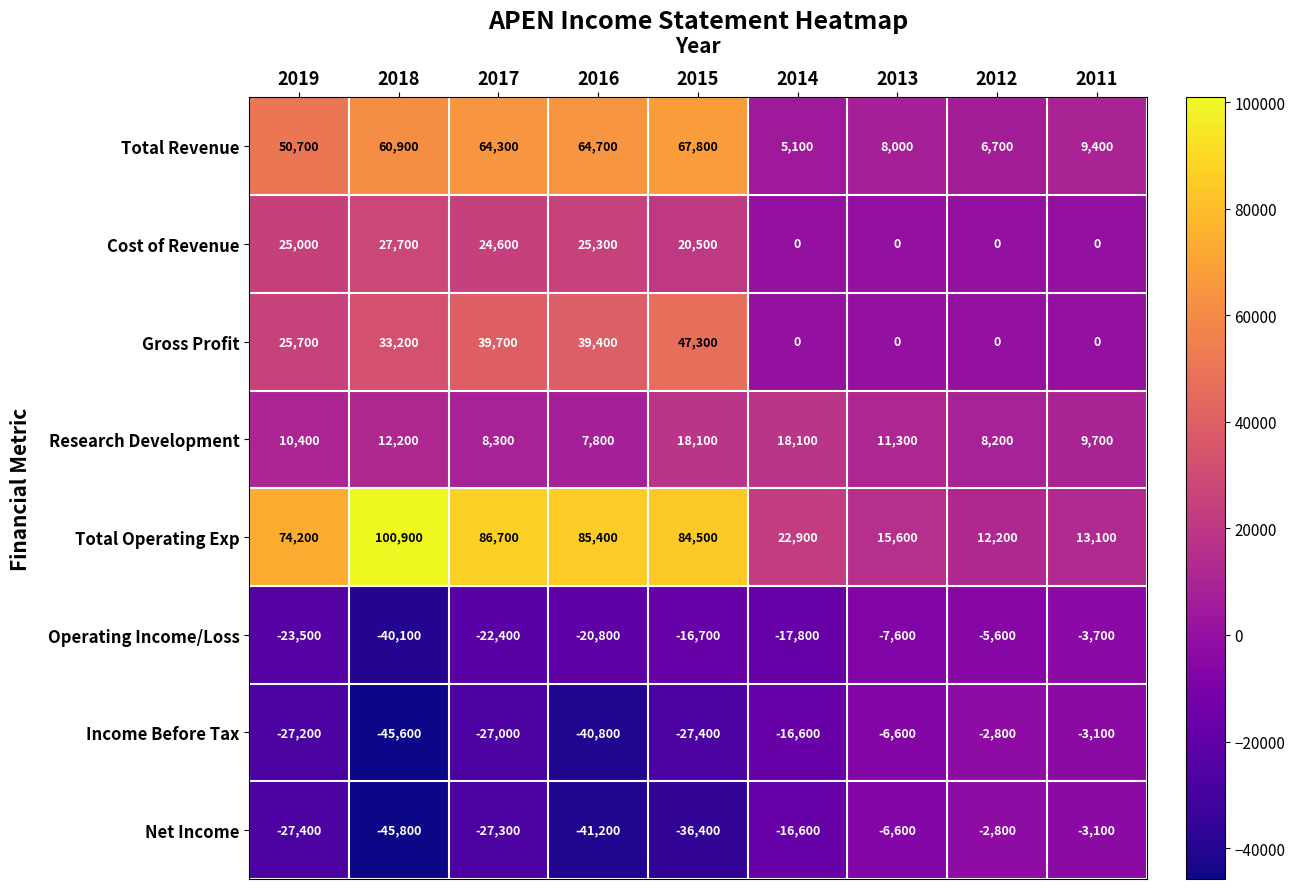

At 2016, list the series in order from smallest to largest.

Net Income, Income Before Tax, Operating Income/Loss, Research Development, Cost of Revenue, Gross Profit, Total Revenue, Total Operating Exp